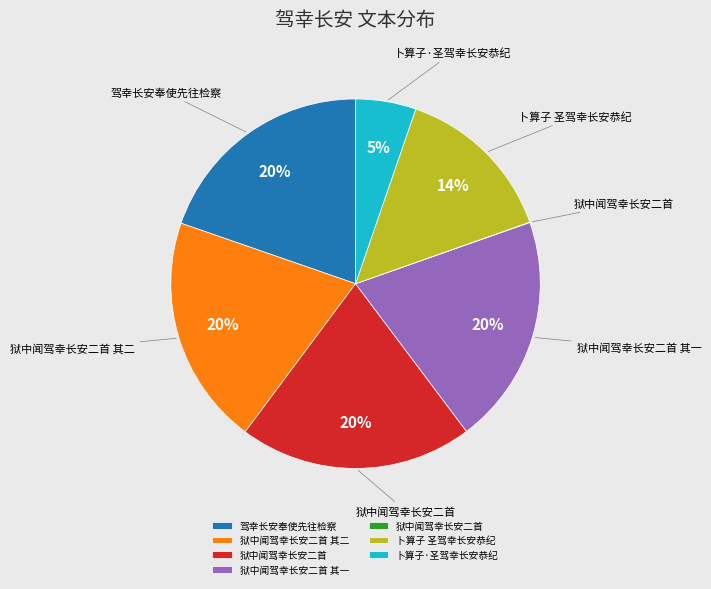

To the nearest percent, what is the average slice percentage?

14%